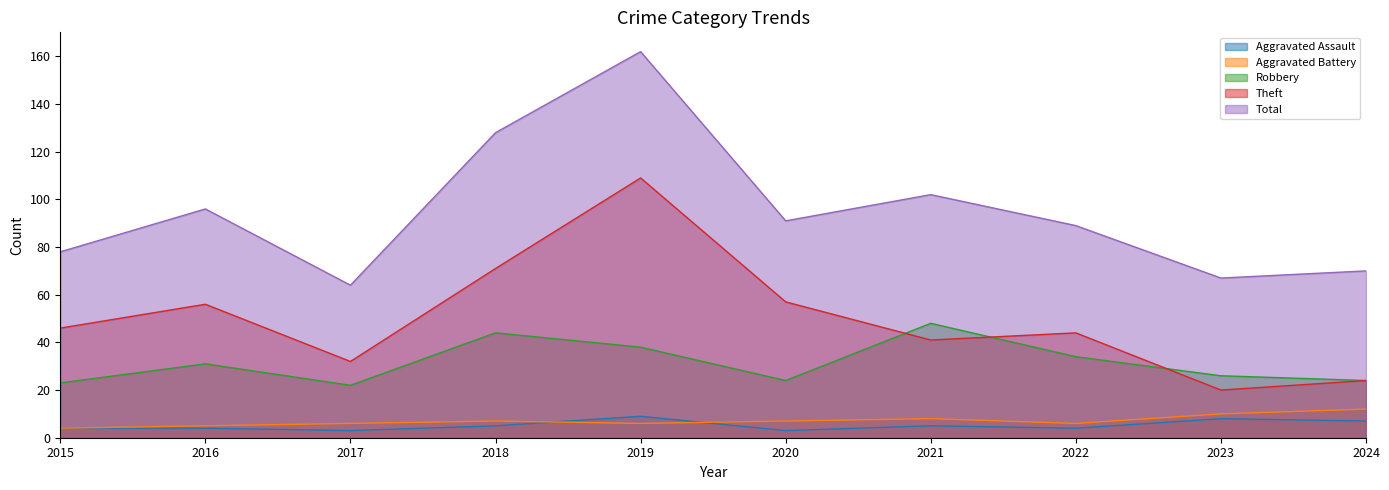

How many Aggravated Assault values are between 4 and 7?

6